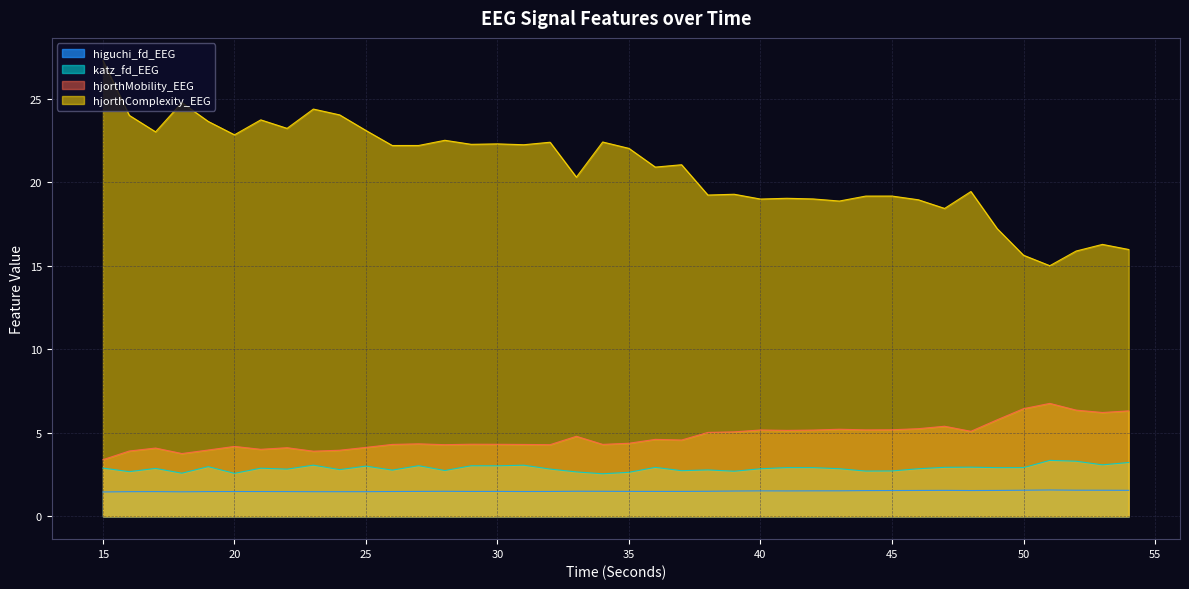

What is the sum of the hjorthMobility_EEG values at 15 and 33?

8.2